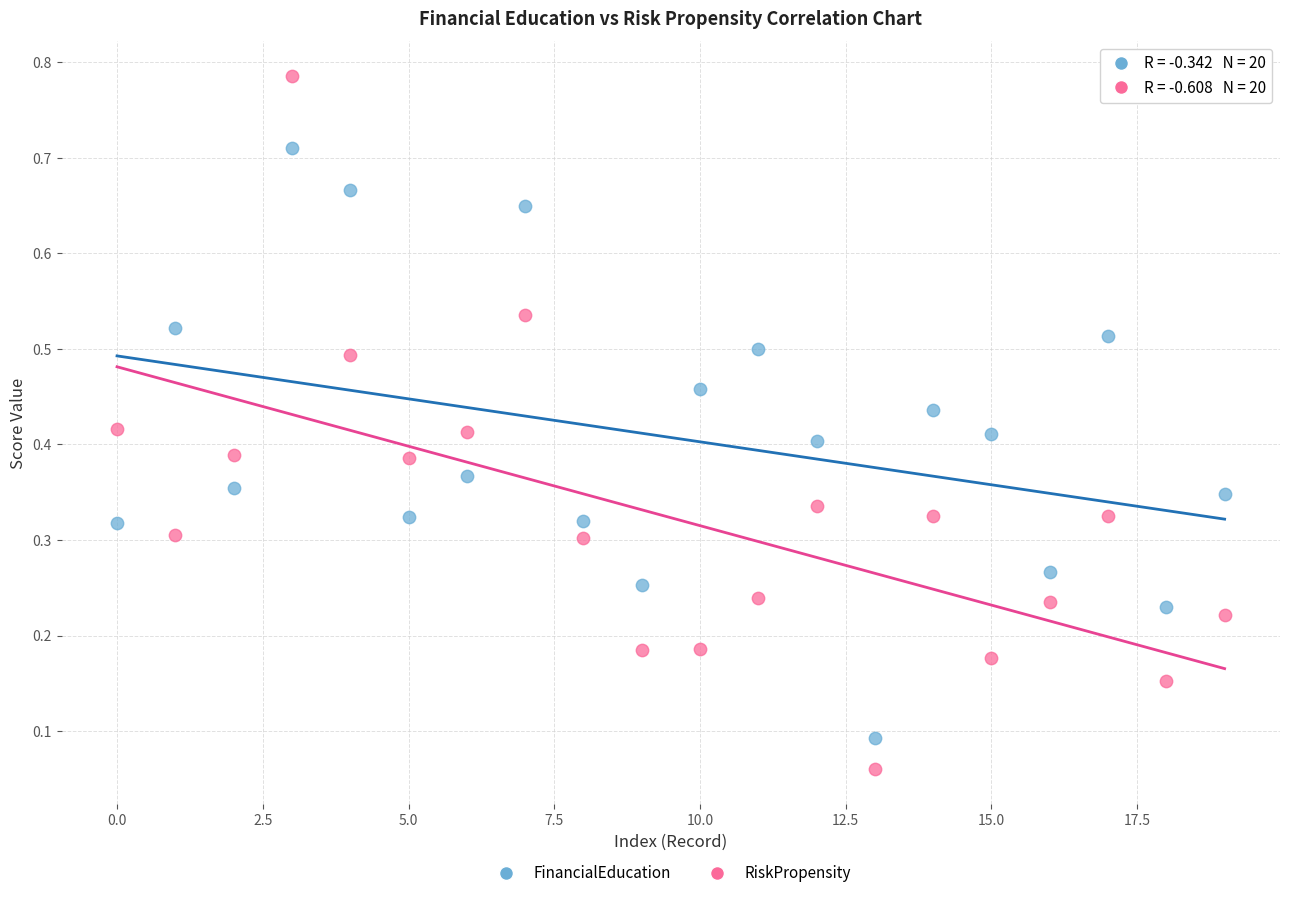

What are all the series names shown in the legend?

FinancialEducation, RiskPropensity